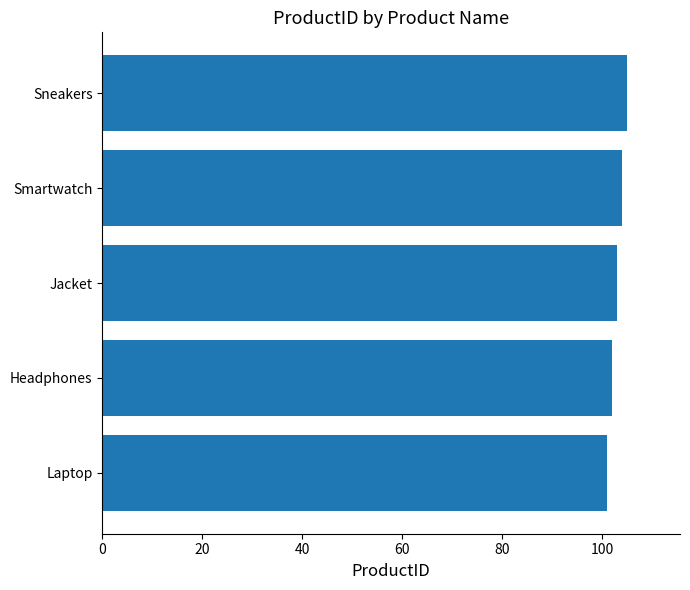

What is the smallest value displayed?

101